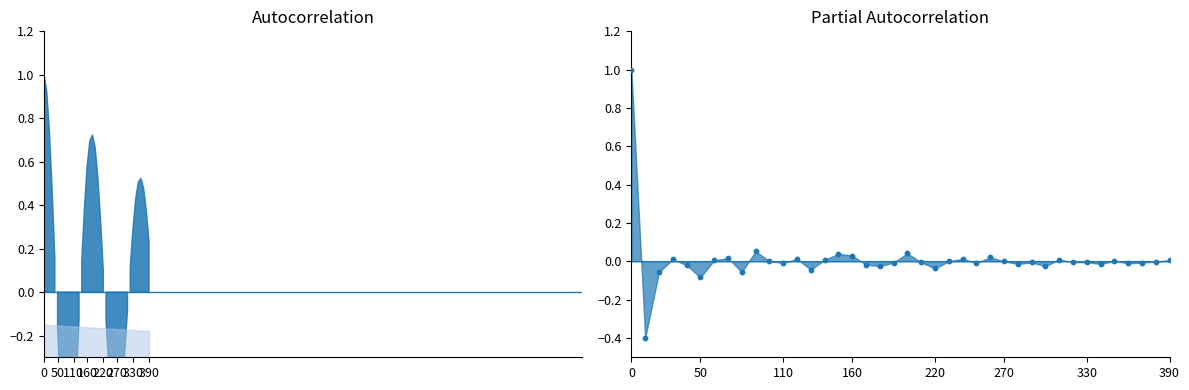

Which has a higher value, 330 or 13?

330